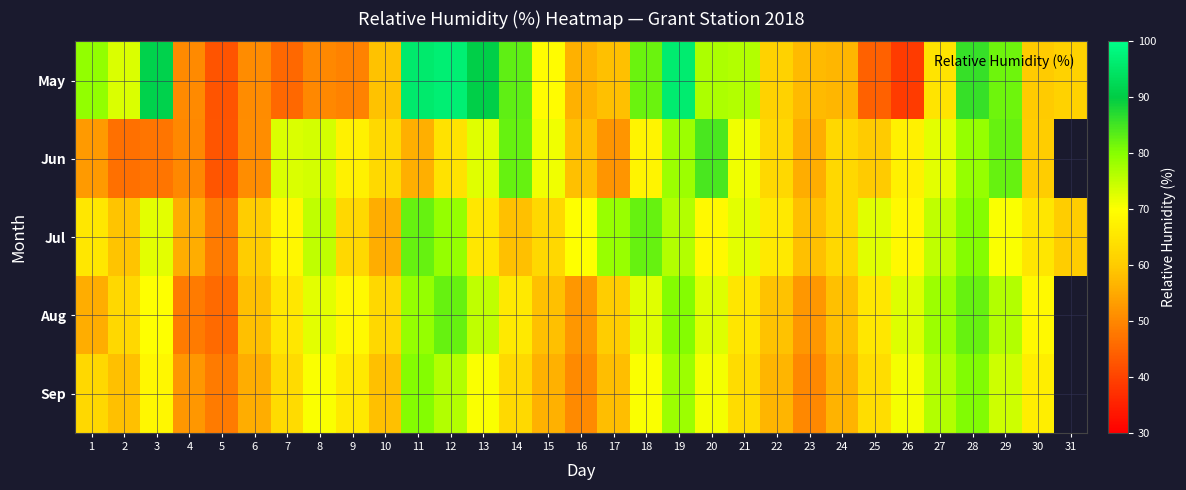

What is the sum of all Jul values?

2096.9